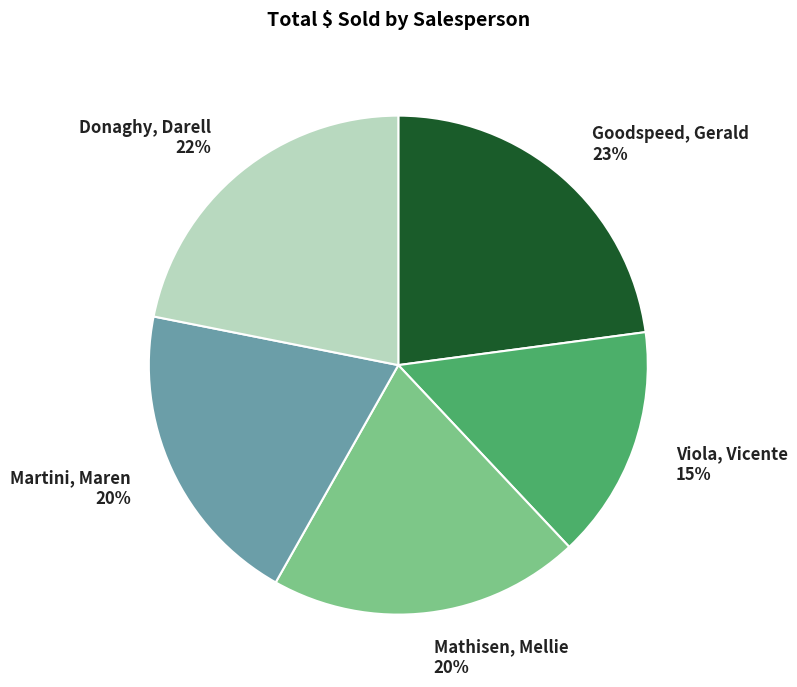

The Viola, Vicente slice represents 15% of the pie. True or false?

True